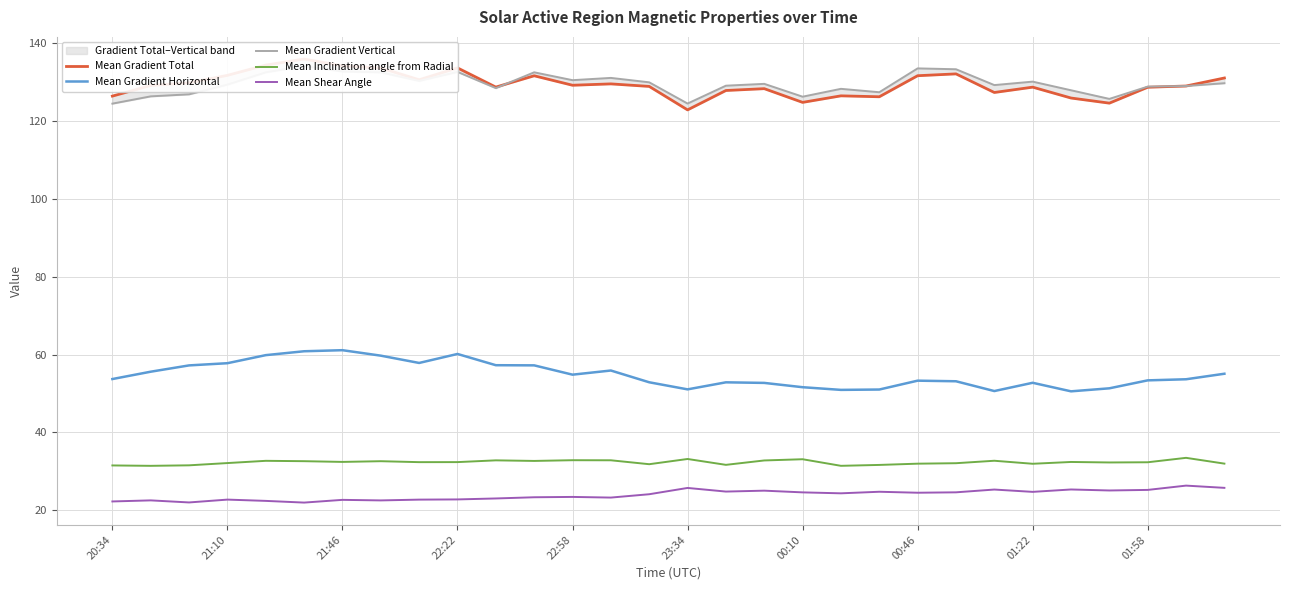

In Mean Gradient Vertical, how many points are higher than both neighbors (excluding endpoints)?

8